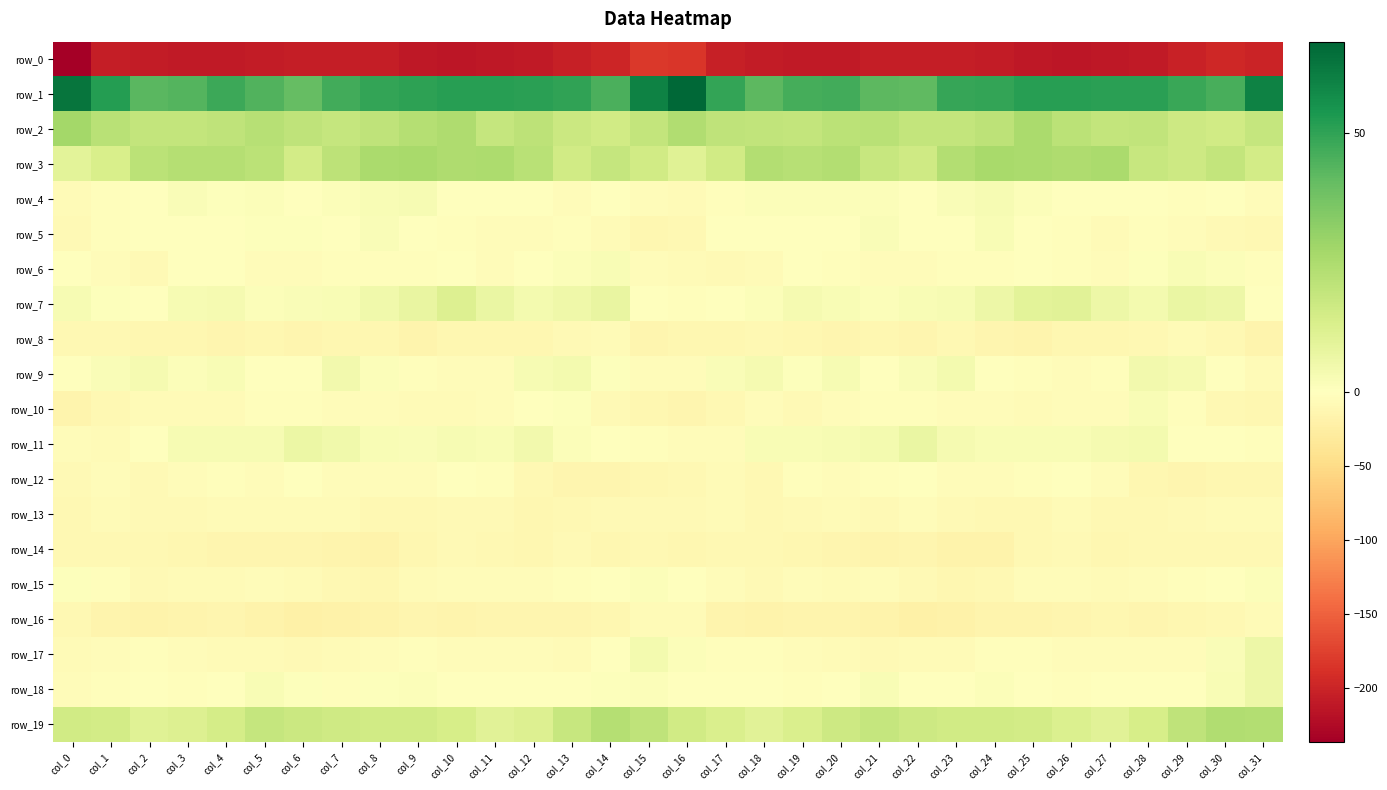

What is the difference between the highest and lowest values at col_29?

250.0